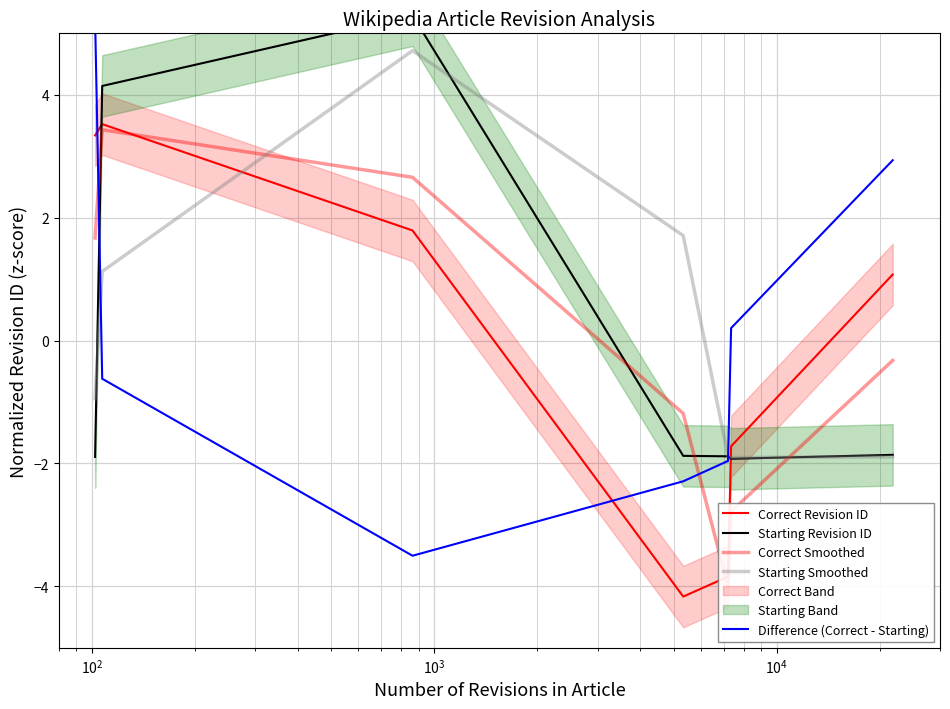

After their last crossing, which series has the higher values: Starting Revision ID or Starting Smoothed?

Starting Revision ID